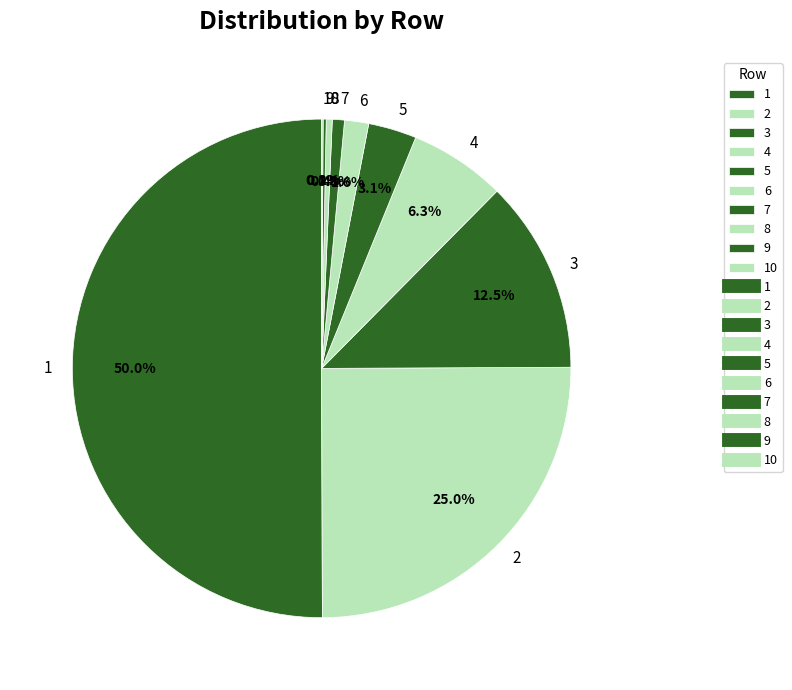

Which has a higher value, 2 or 4?

2